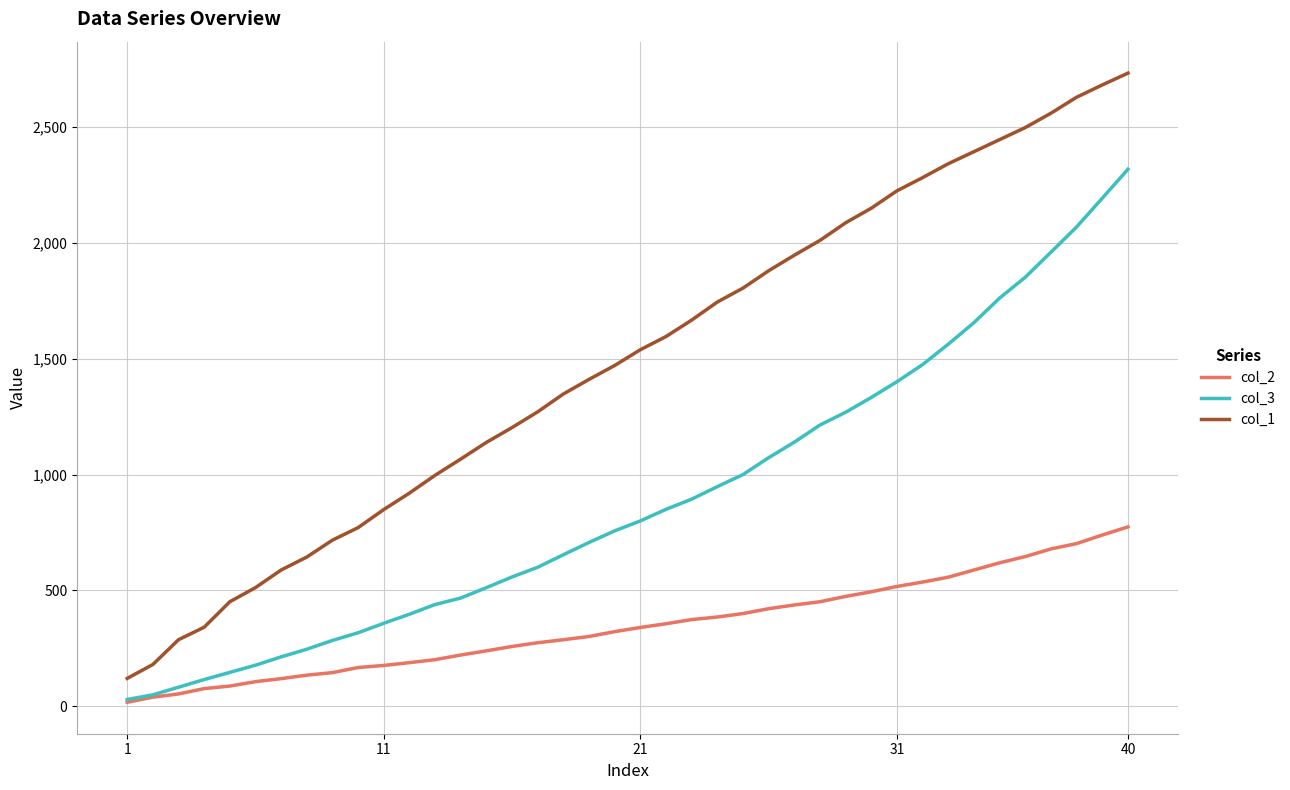

True or false: col_1 and col_3 cross at least once.

False